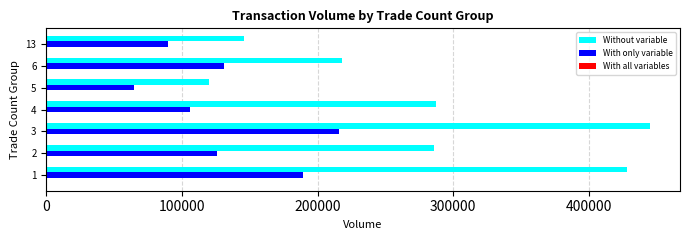

The value of Without variable at 13 is 146050.0. True or false?

True